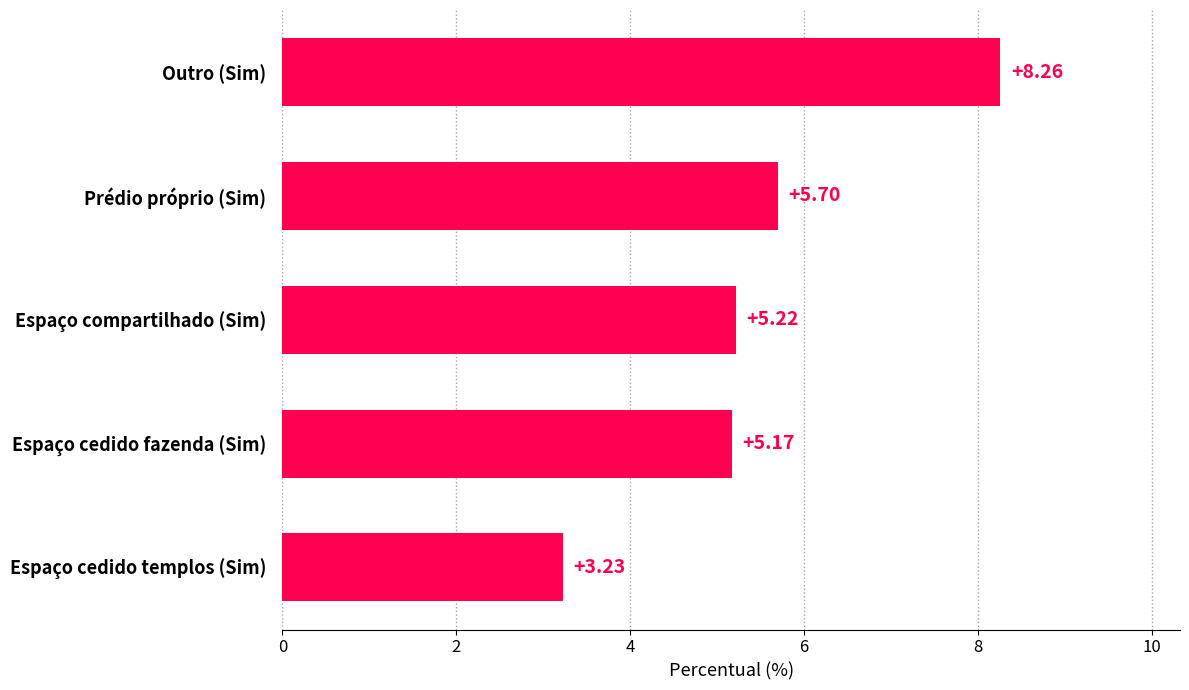

Count the number of values greater than 5.

4